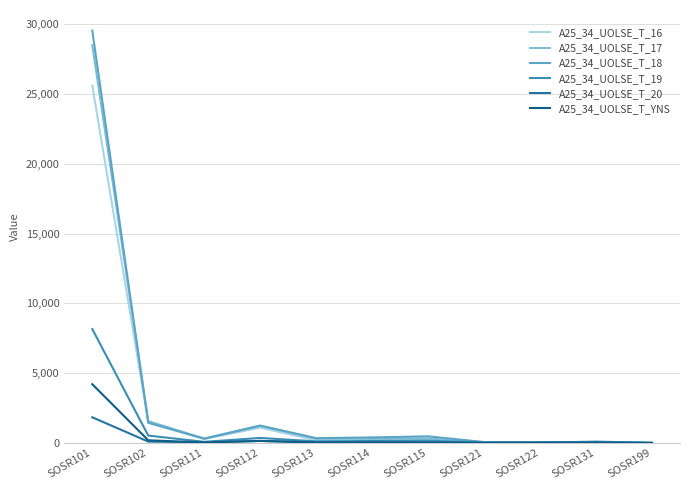

The A25_34_UOLSE_T_20 series shows 0 at SOSR121. True or false?

True